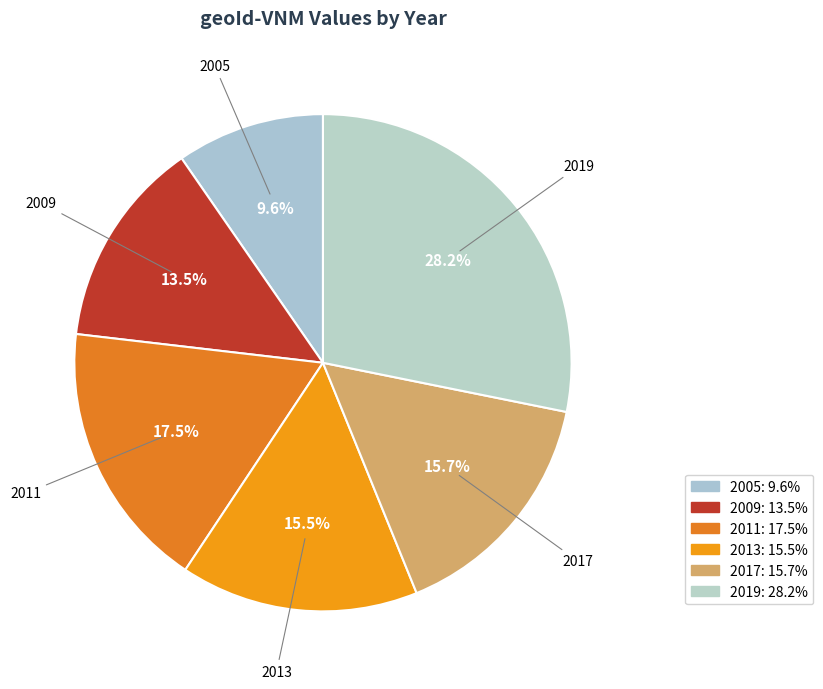

Does any single category account for the majority?

No